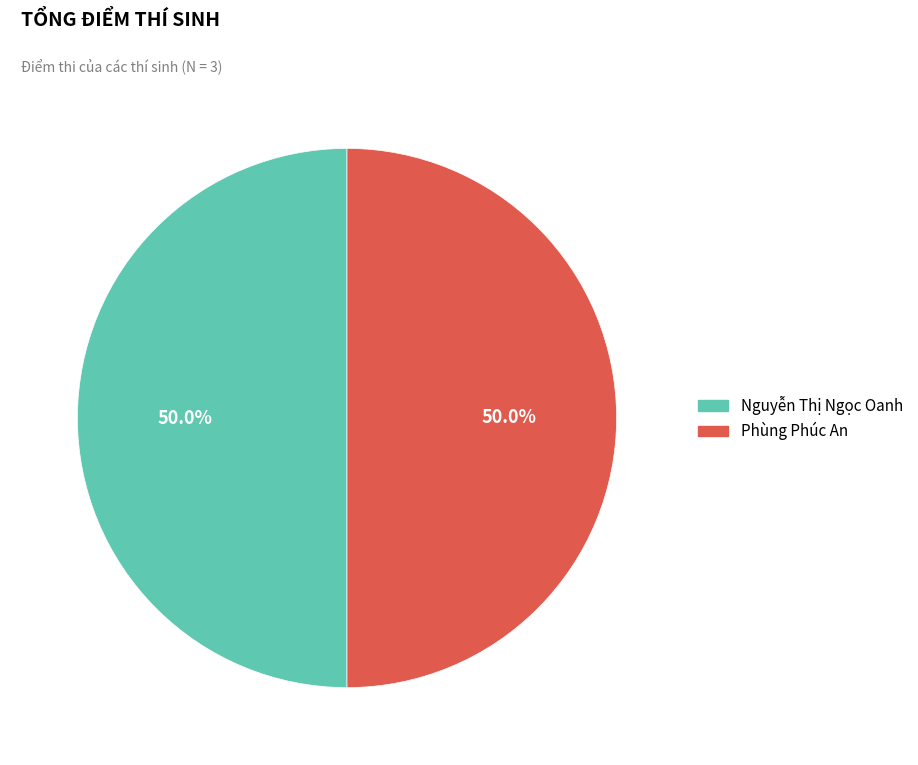

How many slices are in this pie chart?

2